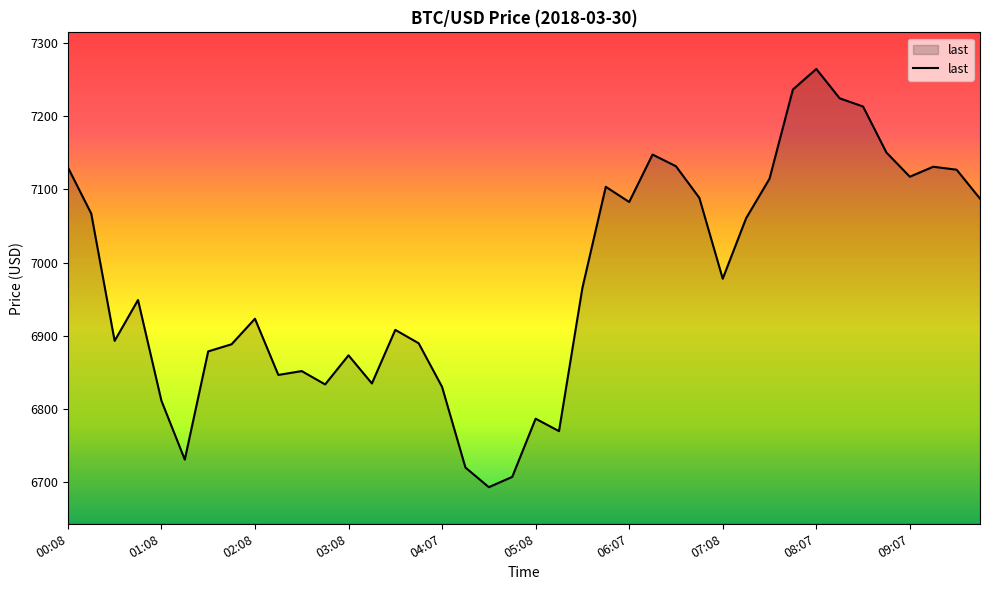

What is the maximum value shown in the chart?

7264.5